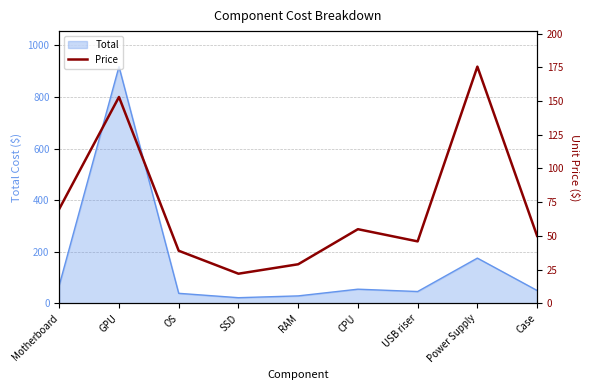

What is the minimum value for Total?

22.0